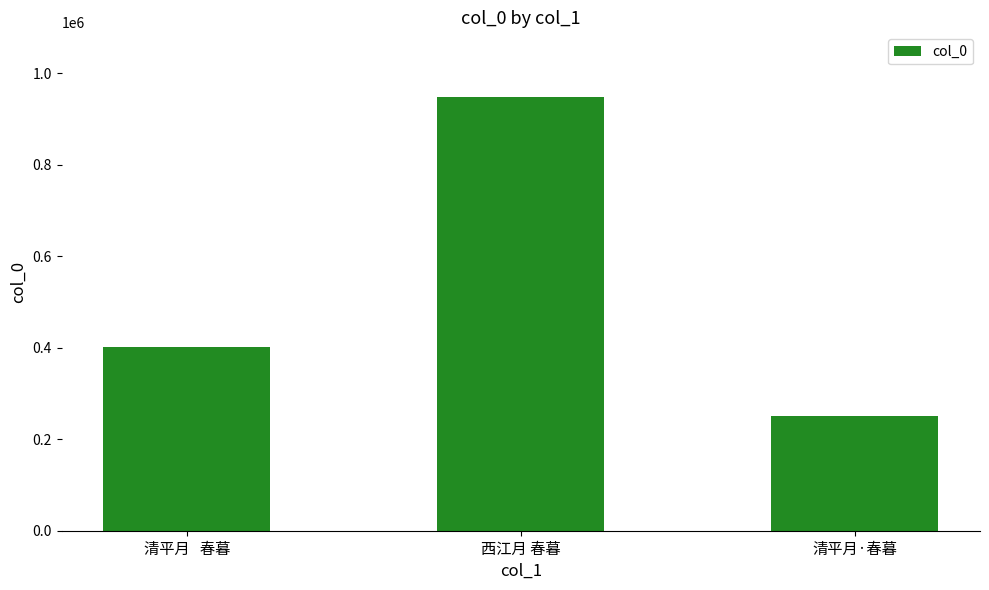

Reading left to right, list all the values displayed in this chart.

清平月   春暮=401686	西江月 春暮=947047	清平月·春暮=249760